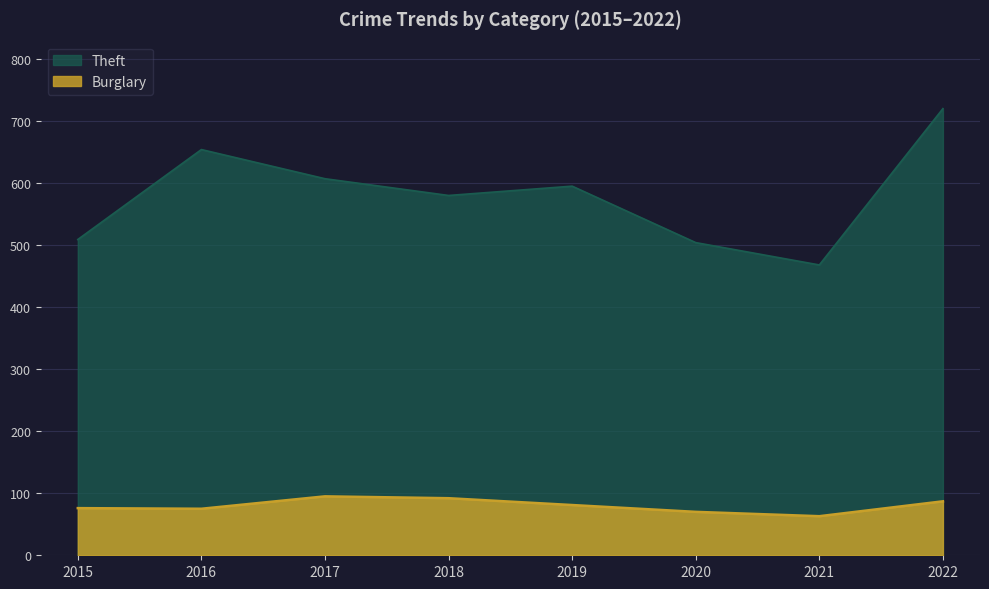

How many interior local valleys does the Burglary series have?

2